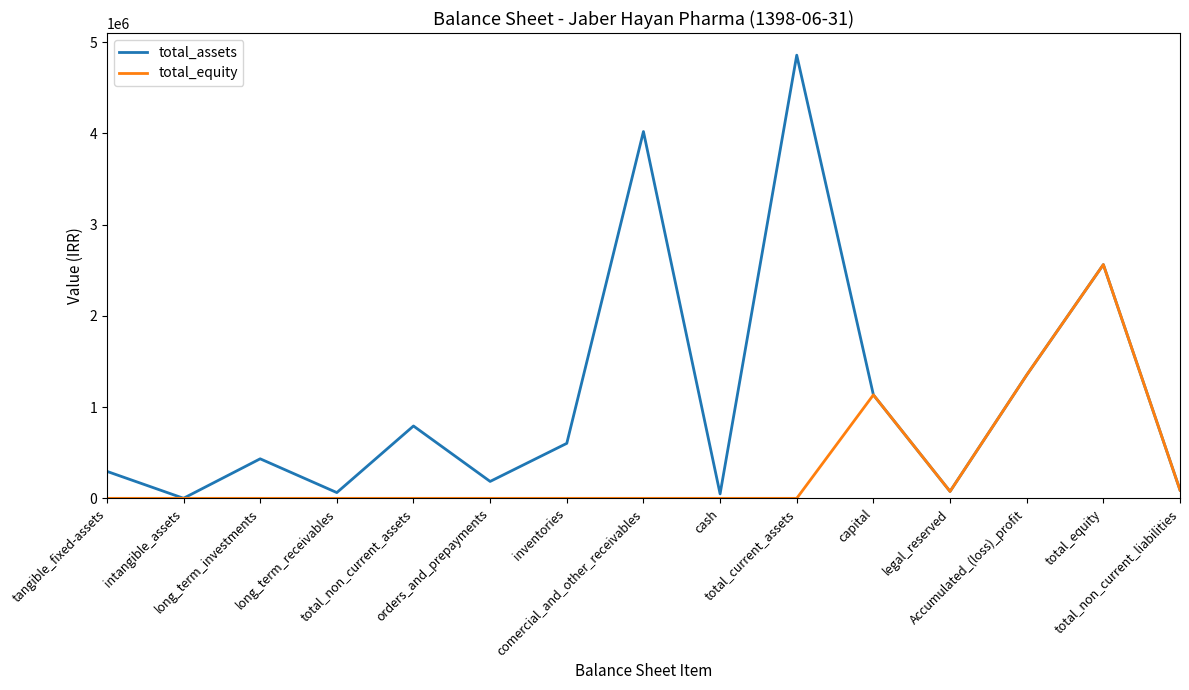

At how many categories does at least one series exceed 3764744?

2